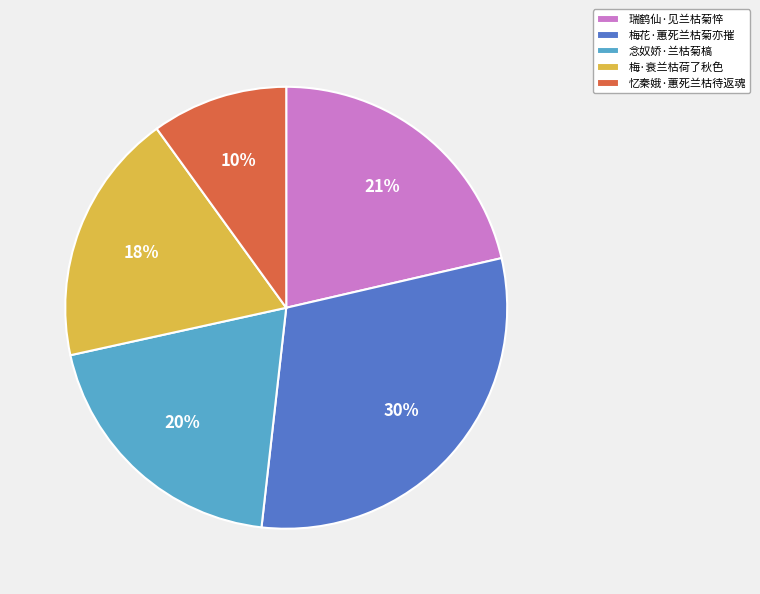

Is 忆秦娥·蕙死兰枯待返魂 the majority of the pie?

No